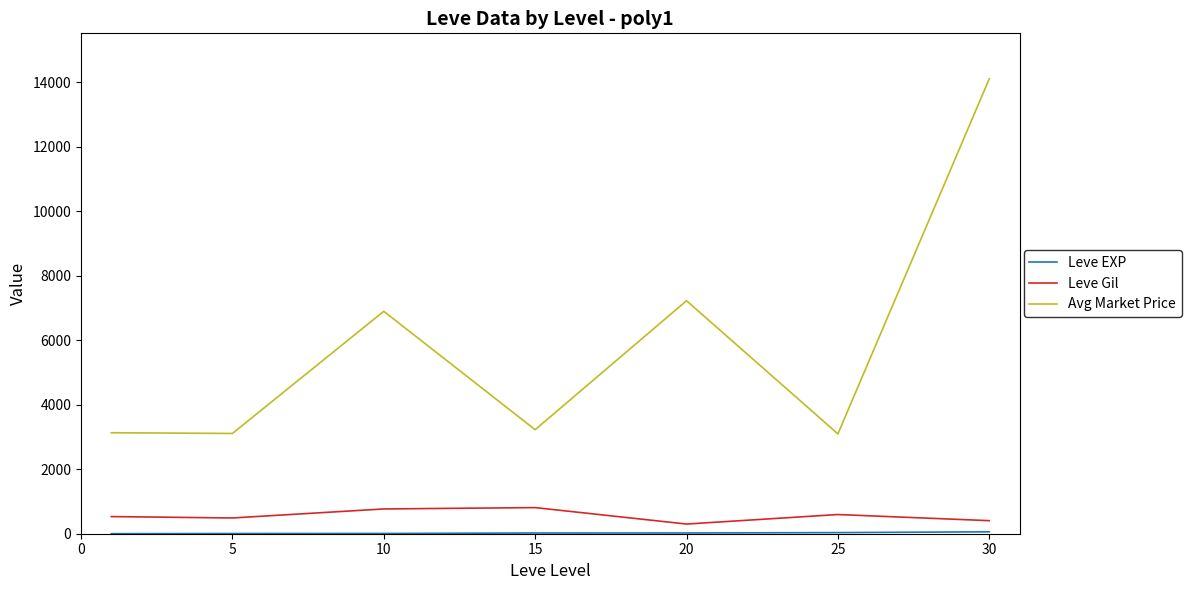

What is the difference between the maximum and minimum values in the Avg Market Price series?

11009.7